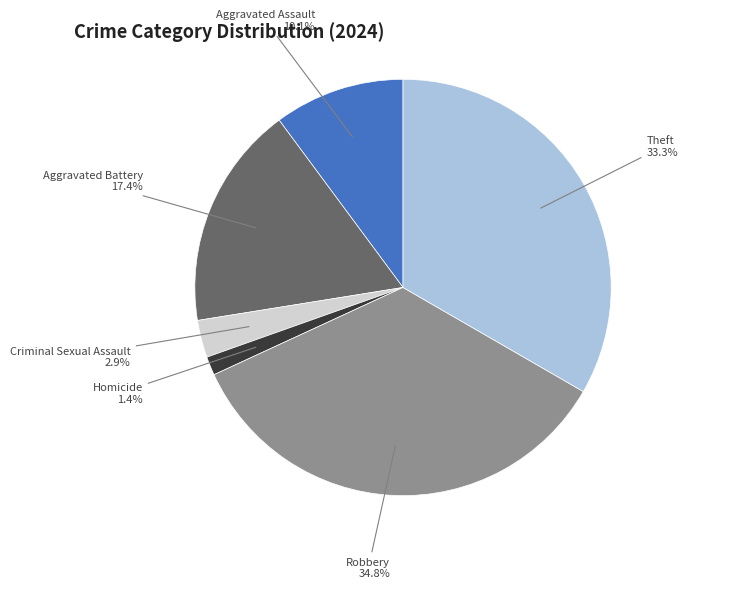

Is there any slice that represents more than half of the pie?

No